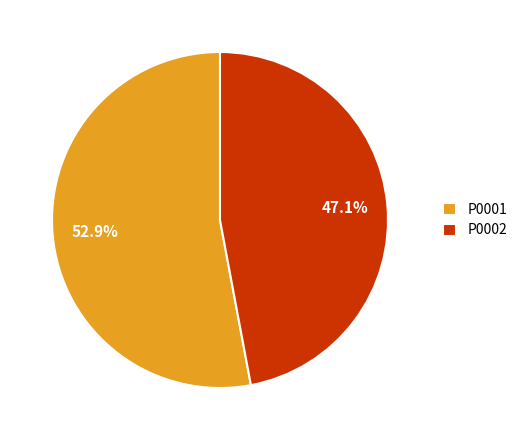

Combined, what portion of the pie is P0002 and P0001?

100.0%